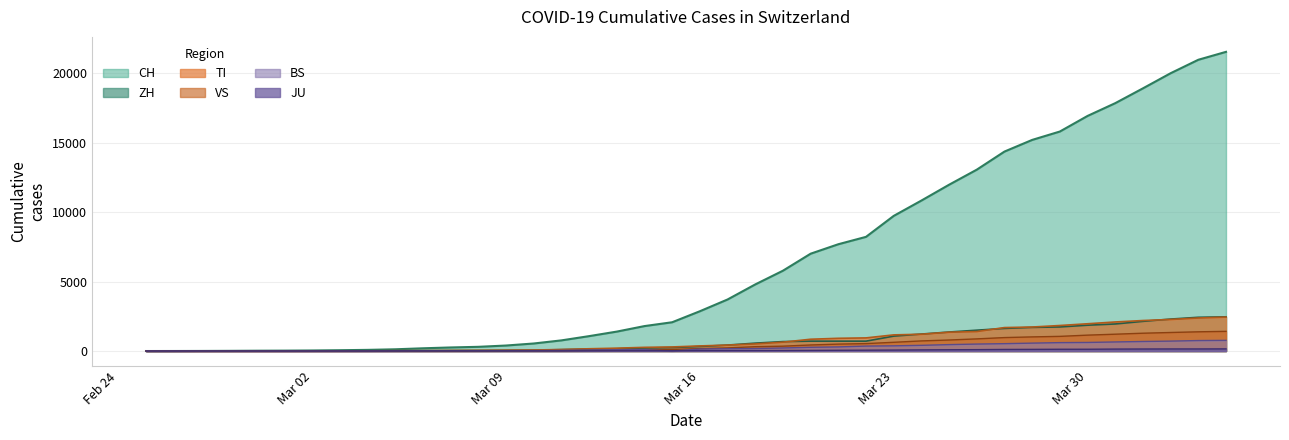

What is the greatest value displayed?

21529